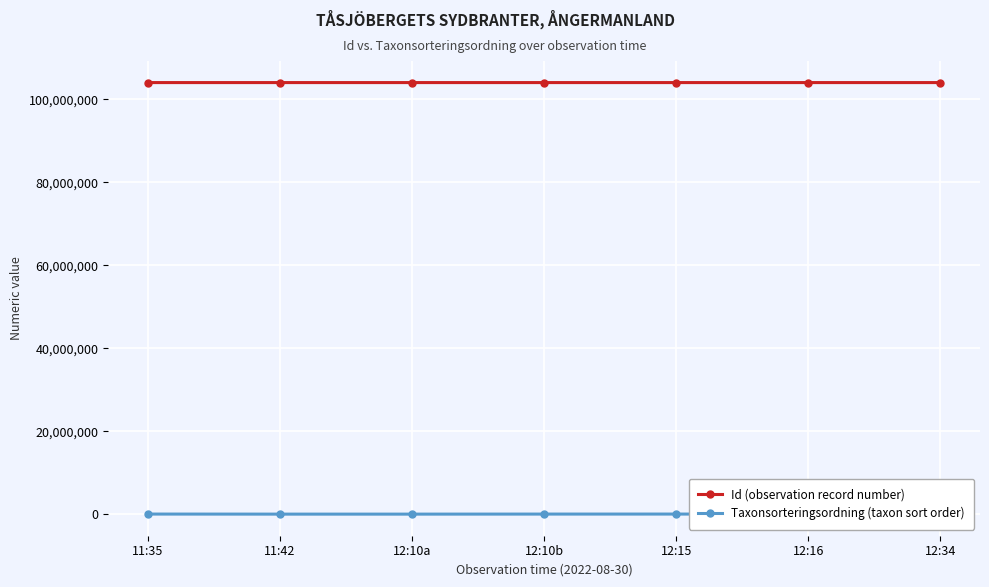

True or false: Id (observation record number) has more than 0 interior local peaks.

True